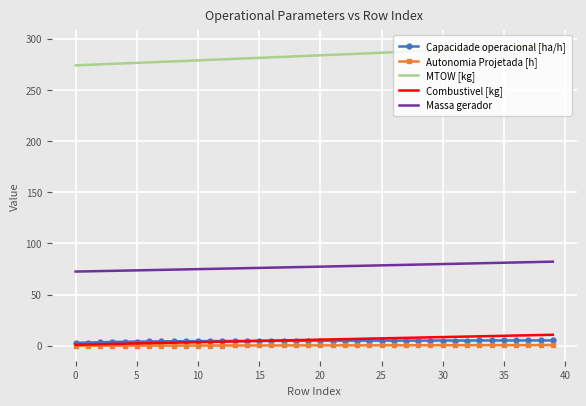

What is the sum of all Capacidade operacional [ha/h] values?

188.1